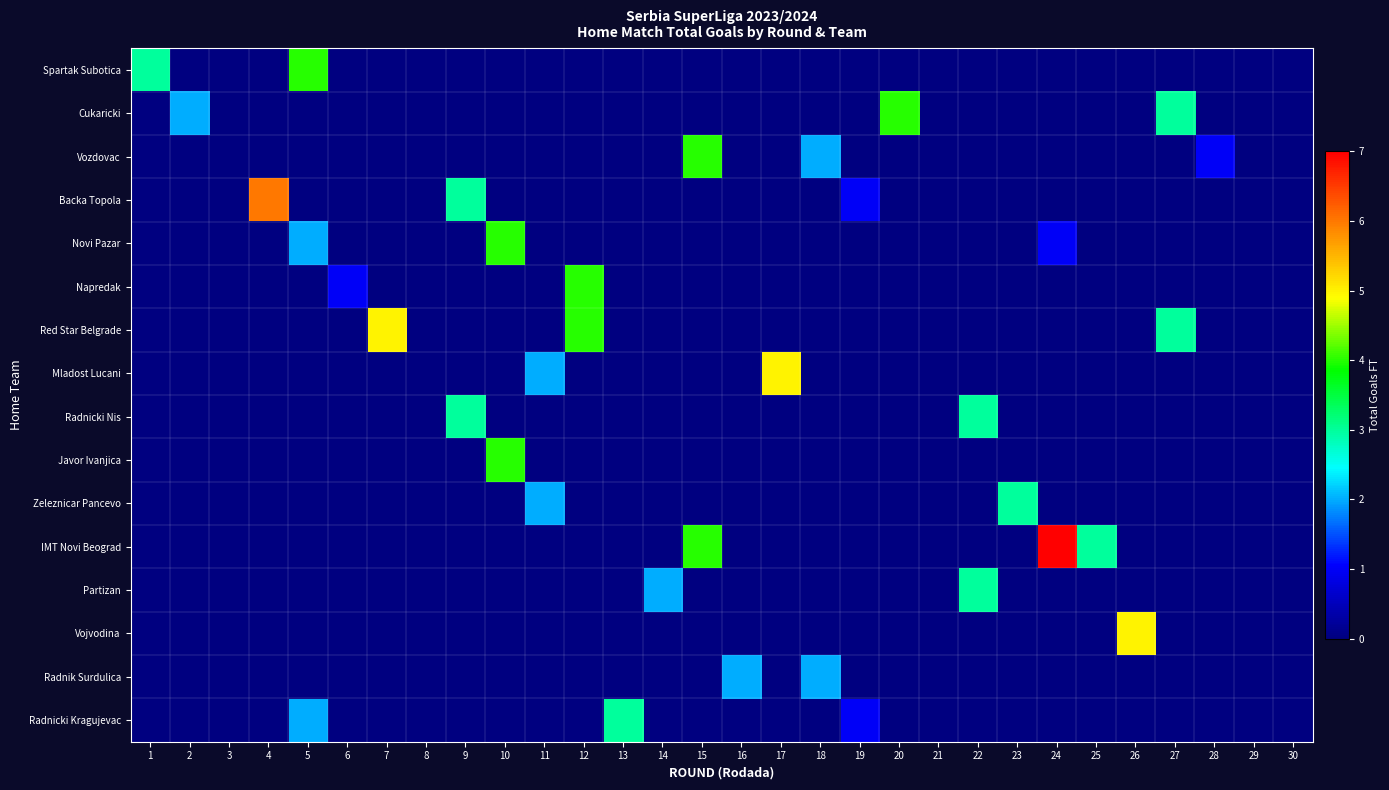

At 2, list the series in order from smallest to largest.

row_0, row_1, row_2, row_3, row_4, row_5, row_6, row_7, row_8, row_9, row_10, row_11, row_12, row_13, row_14, row_15